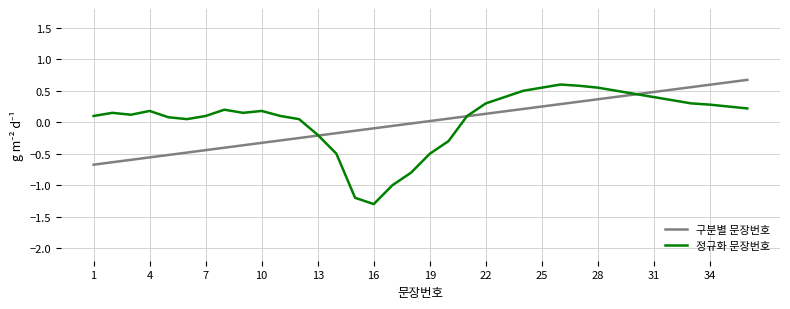

How many values in 구분별 문장번호 are below zero?

18